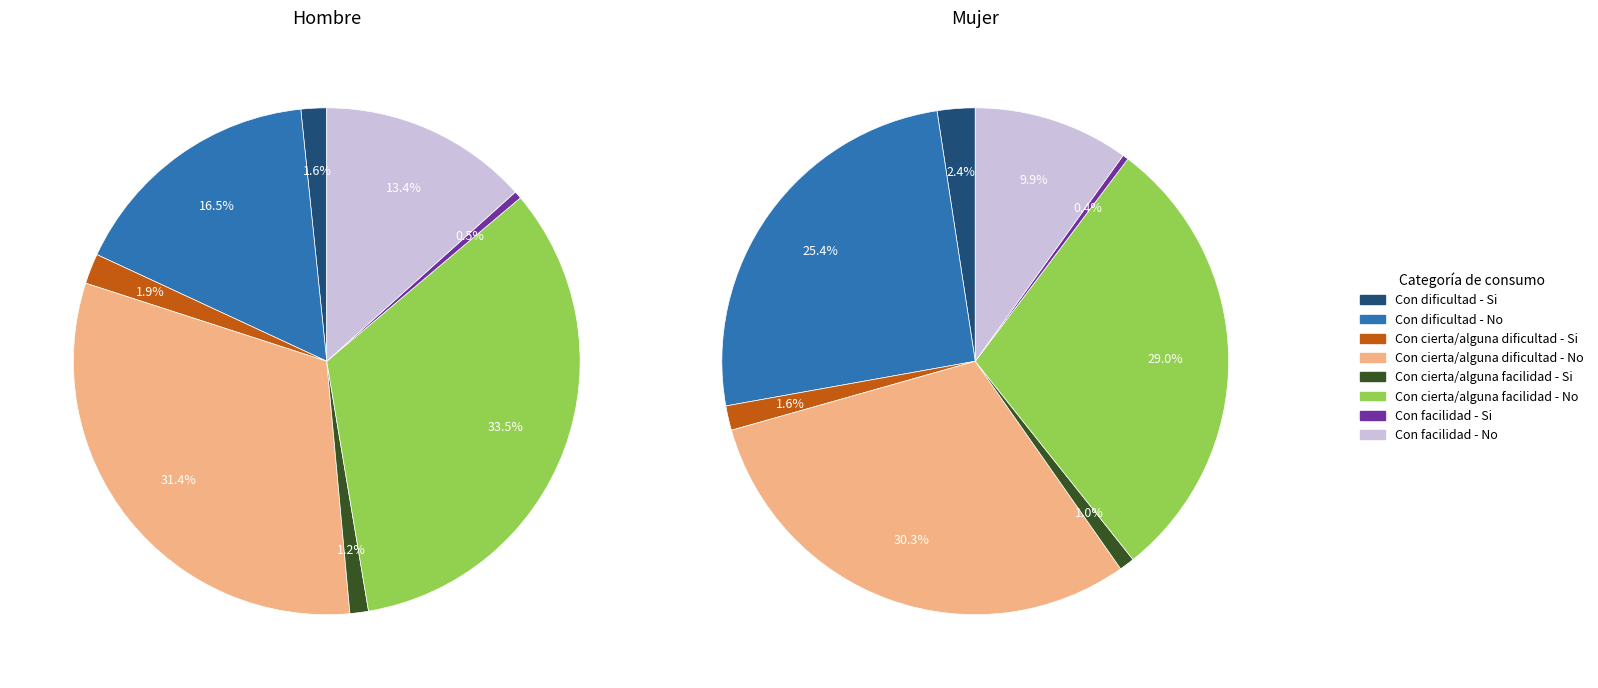

Is Con cierta/alguna dificultad - Si the majority of the pie?

No